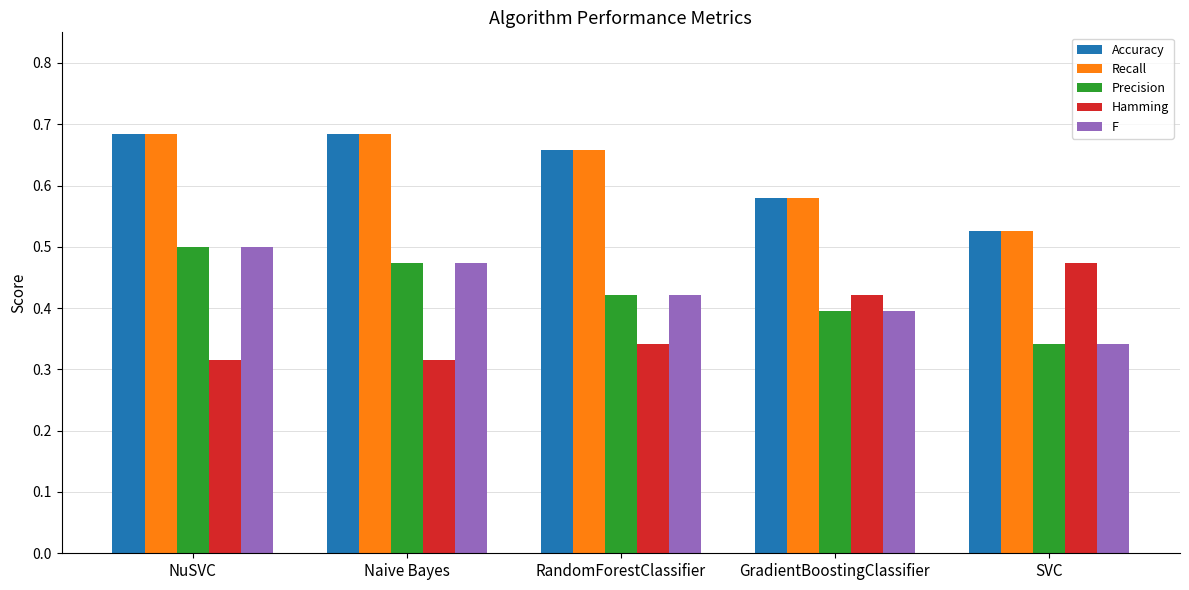

The Hamming series shows 0.2 at Naive Bayes. True or false?

False